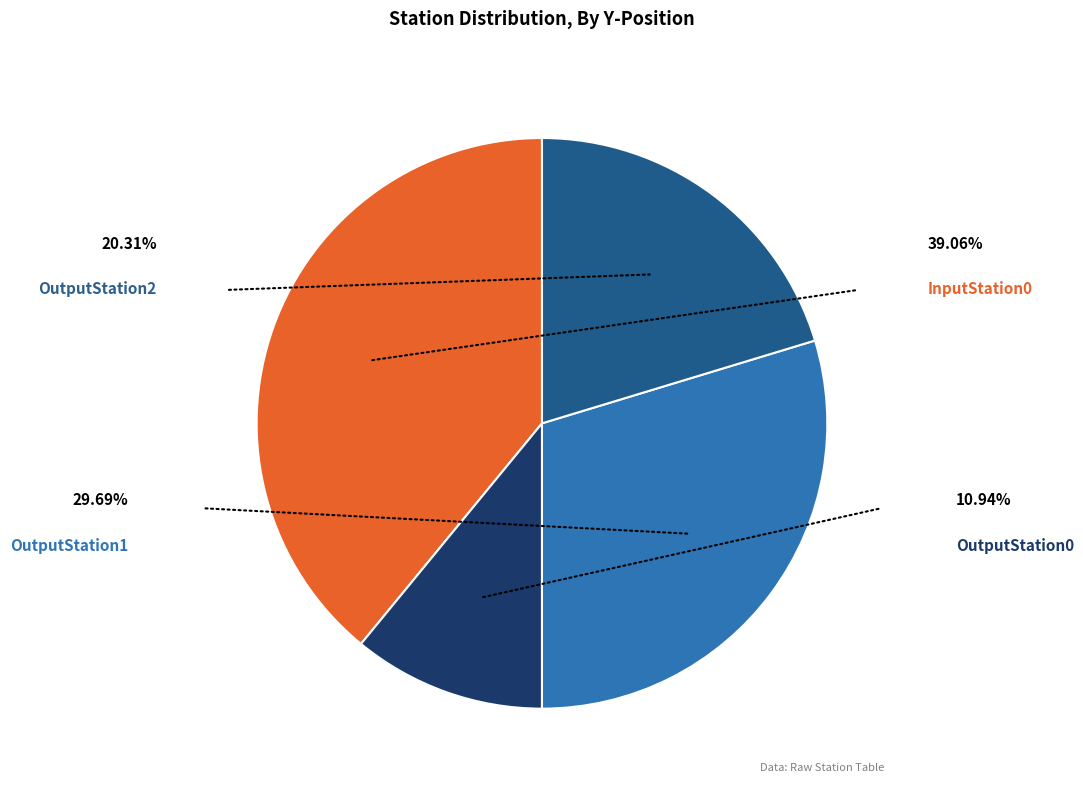

Does any single category account for the majority?

No